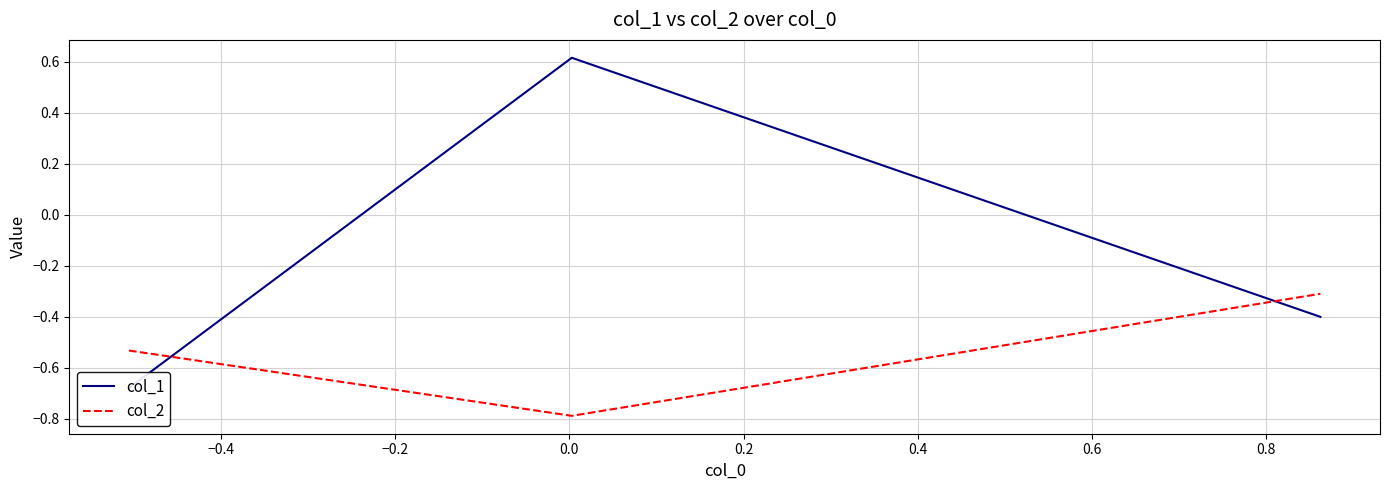

What is the highest value of the col_2 series?

-0.3